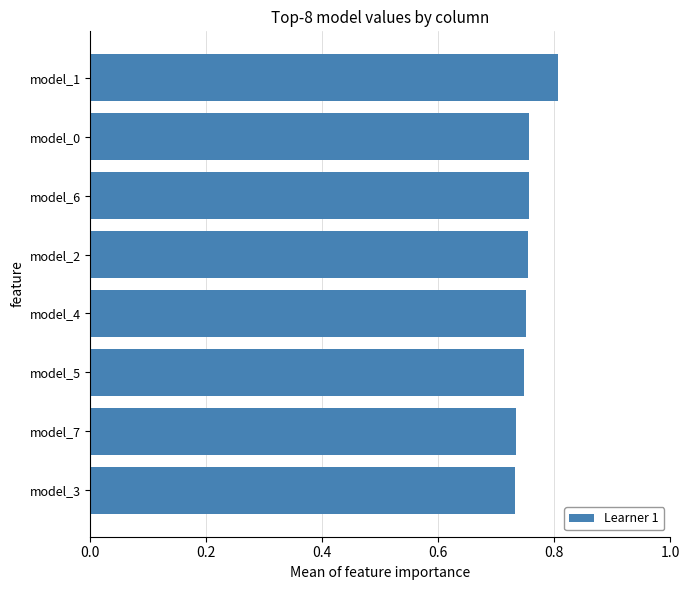

Which label corresponds to the largest value in the chart?

model_1